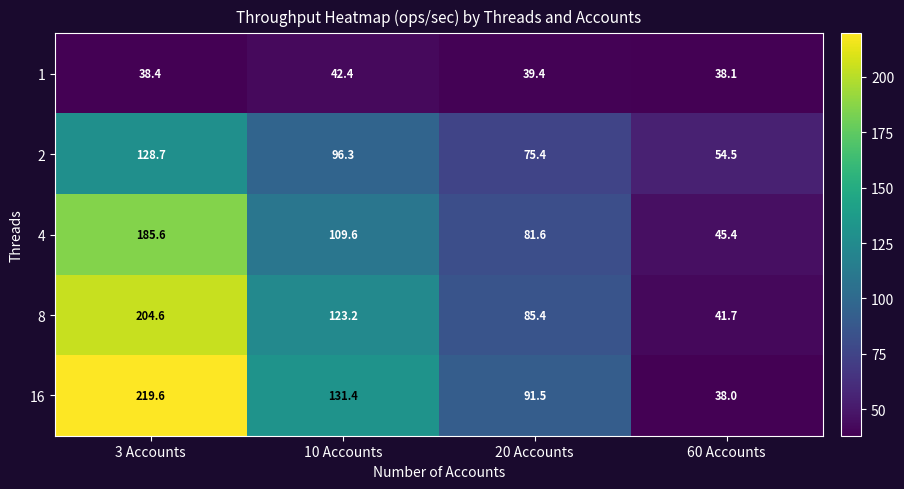

What is the difference between the second highest and minimum values in the 16 series?

93.4